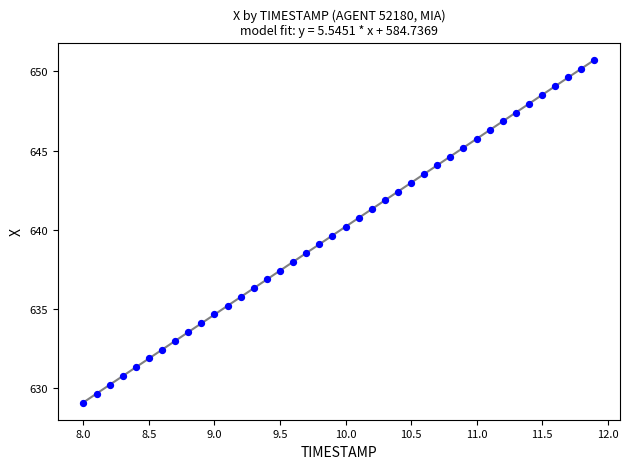

What is the range of Y values (max minus min)?

21.6